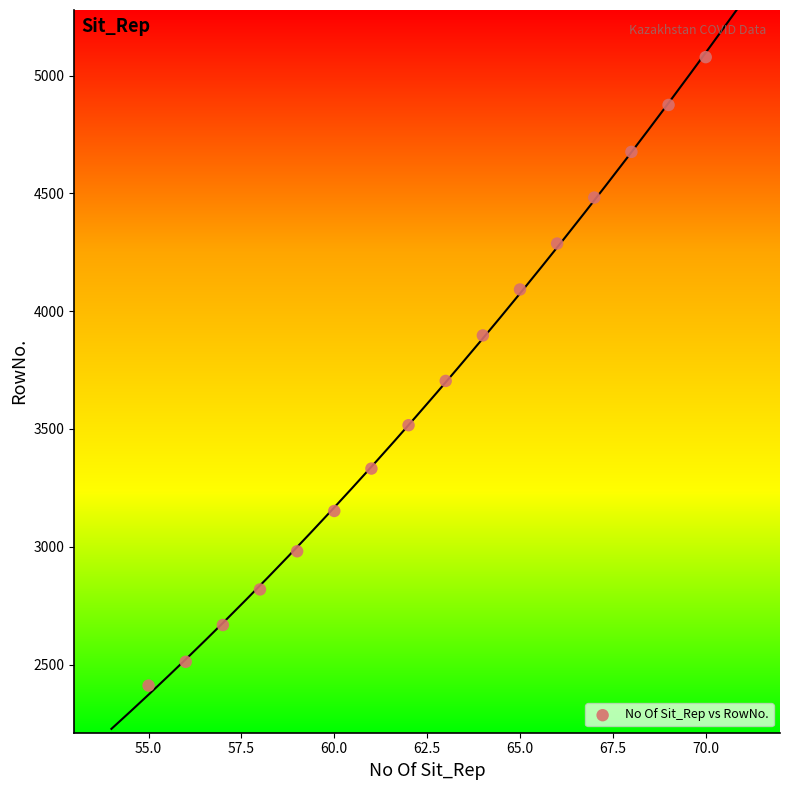

What is the range of Y values (max minus min)?

2667